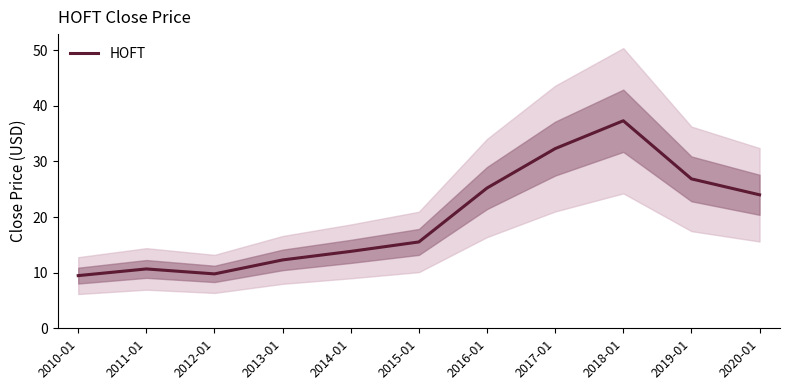

Reading right to left, what are all the values shown in this chart?

24.0	26.9	37.3	32.3	25.2	15.5	13.8	12.3	9.8	10.7	9.5